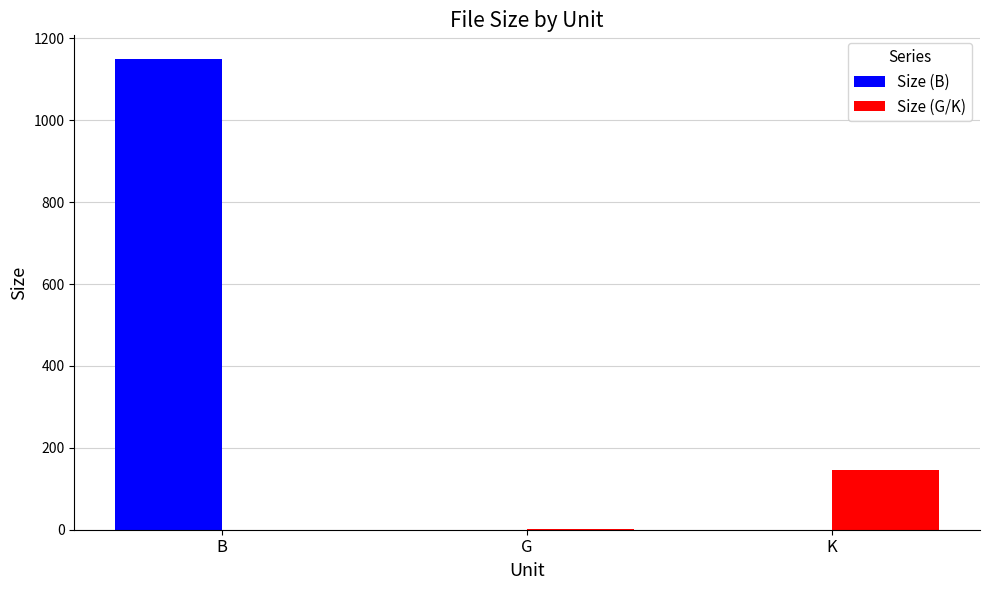

At which category is the sum across all series the highest?

B